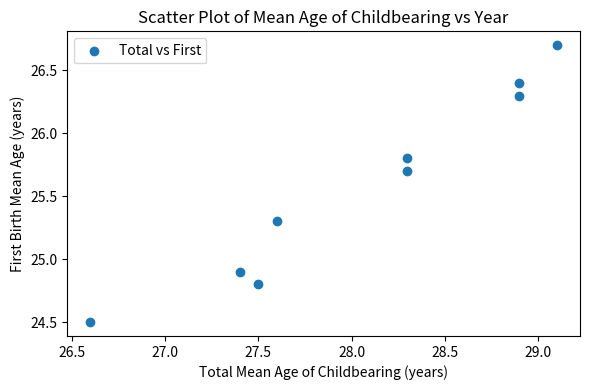

What Y value in the scatter plot is closest to 25?

24.9